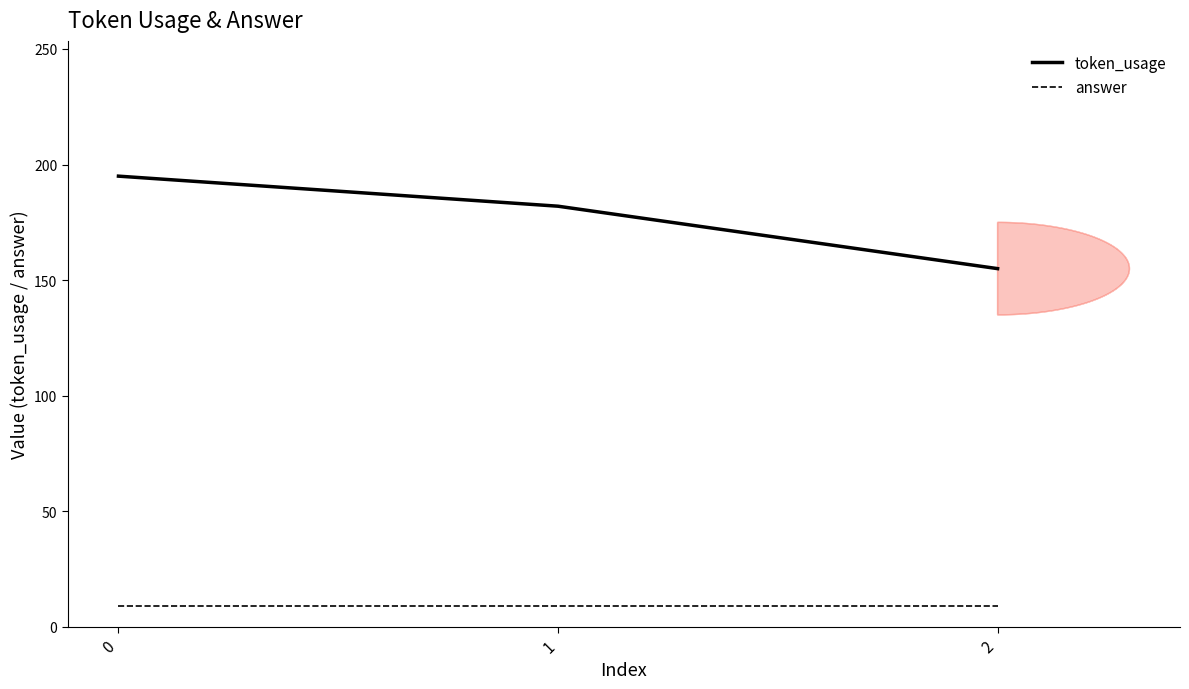

Does the chart display data point markers on the line(s)?

No